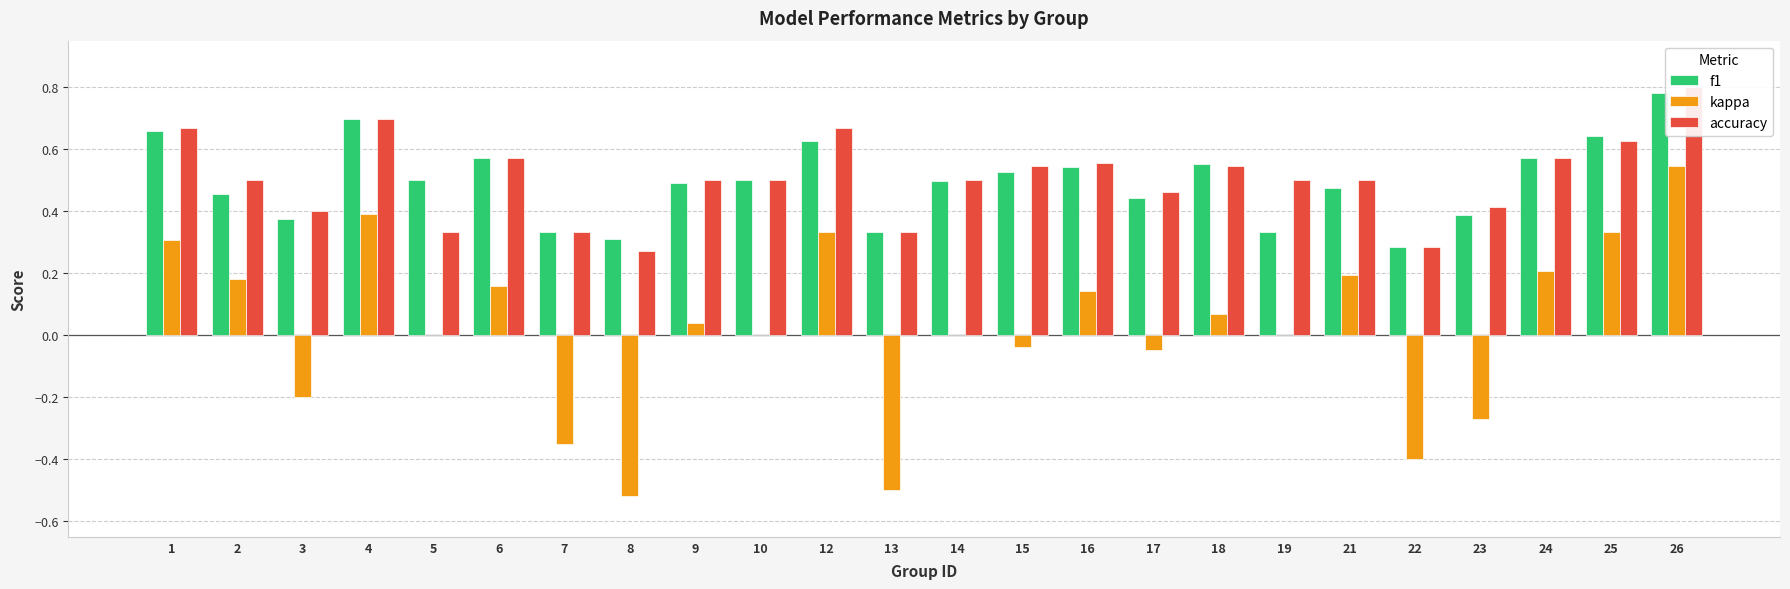

Rank the series by their maximum value, from lowest to highest.

kappa, f1, accuracy